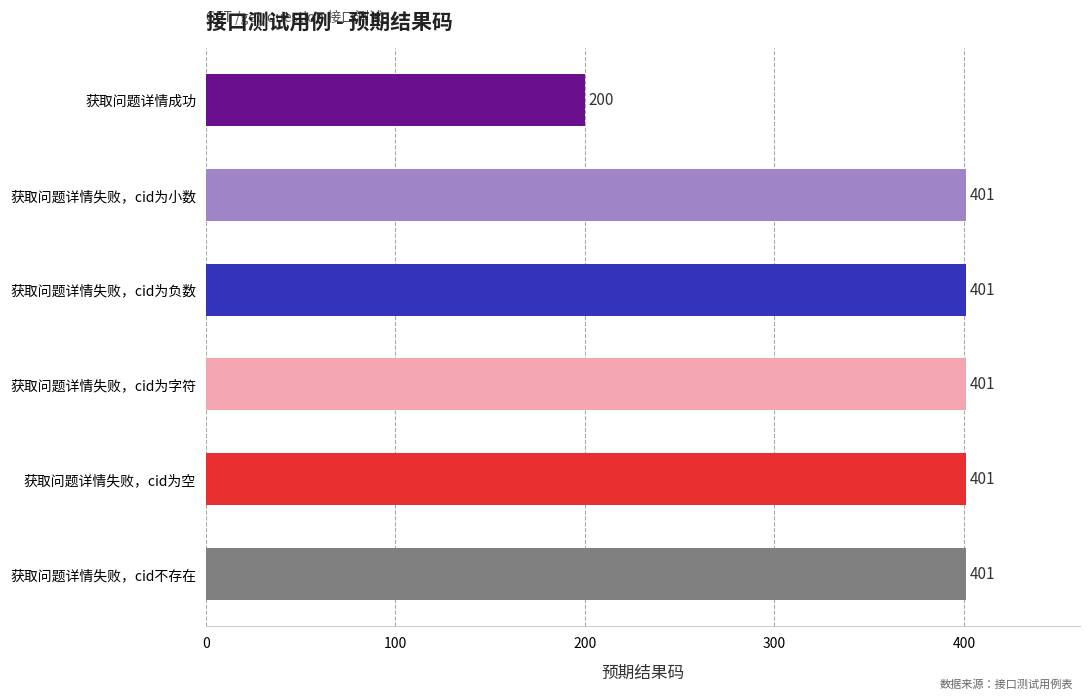

Where is the data nearest to the value 300?

获取问题详情成功